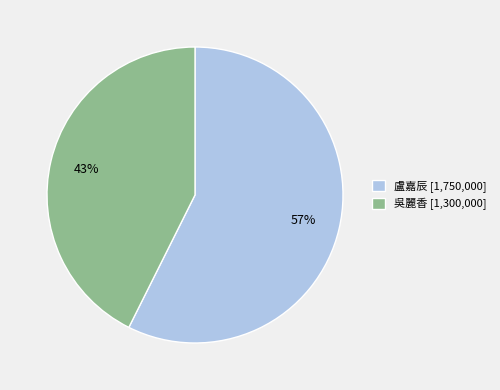

What is the smallest slice in the pie chart?

吳麗香